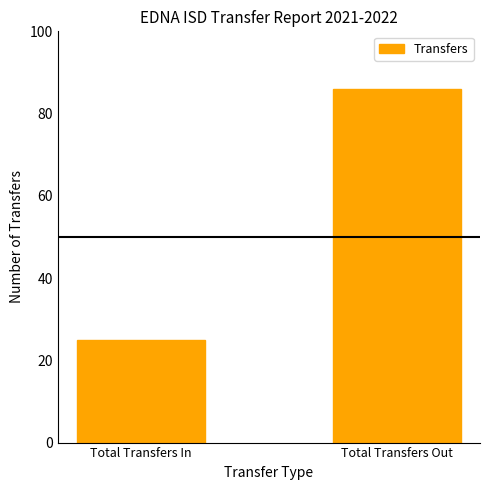

Which label corresponds to the smallest value in the chart?

Total Transfers In